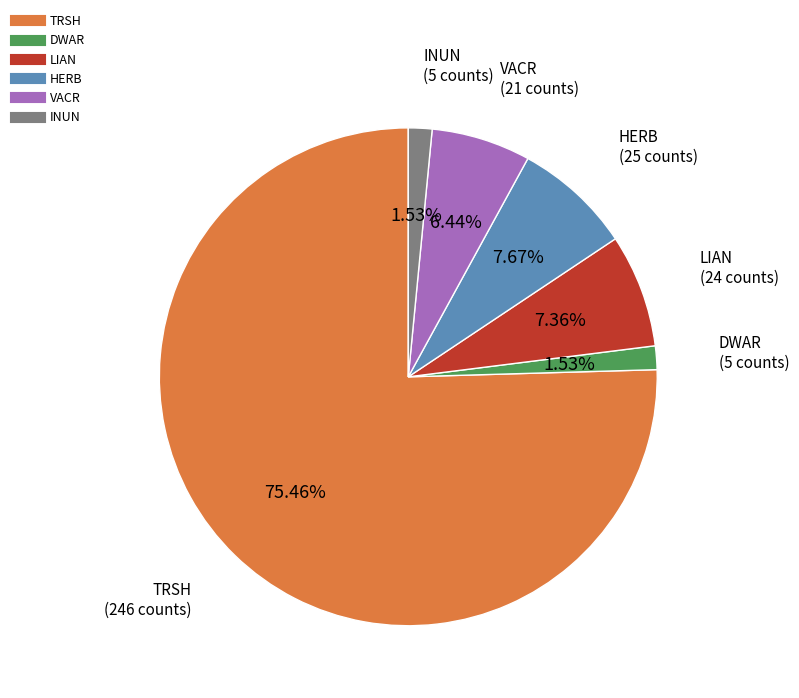

How much of the chart is everything except VACR?

93.6%